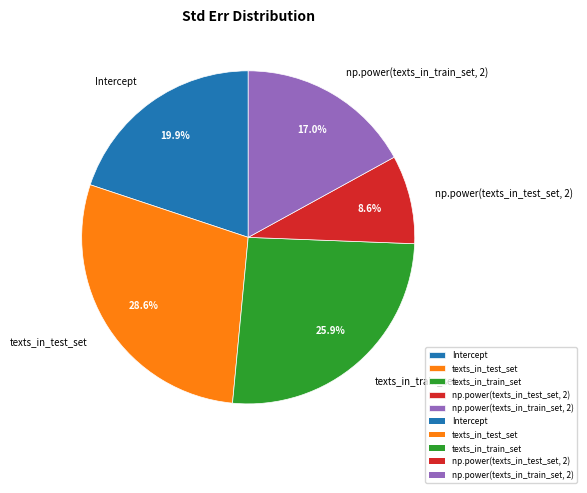

Which slice is the largest?

texts_in_test_set